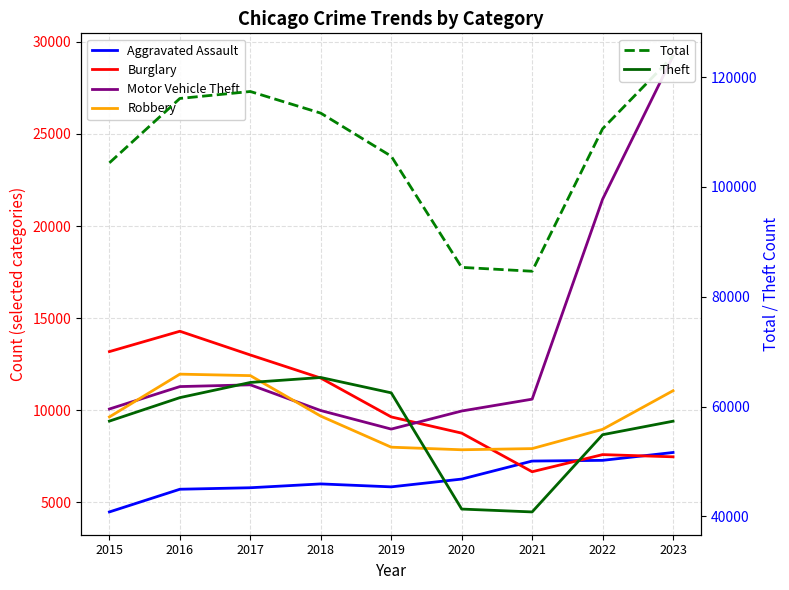

True or false: Robbery and Aggravated Assault intersect in this chart.

False